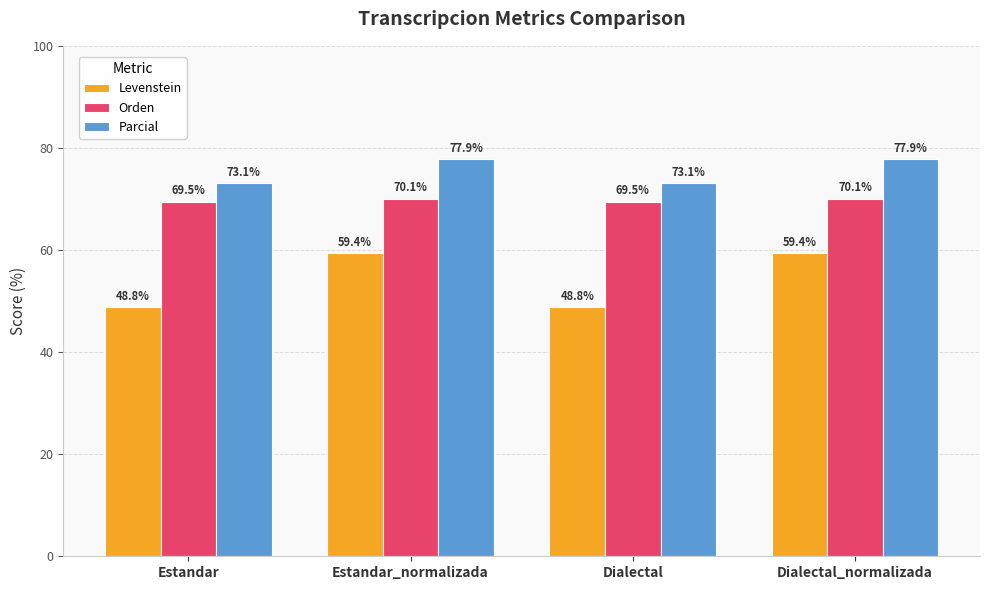

At Dialectal_normalizada, list the series in order from smallest to largest.

Levenstein, Orden, Parcial